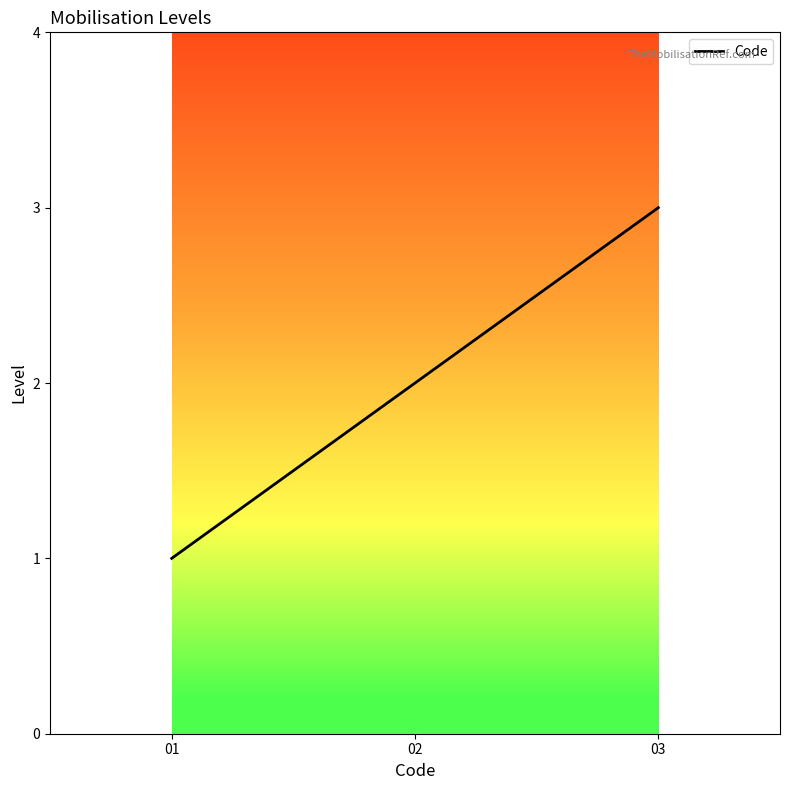

What is the difference between the maximum and minimum values?

2